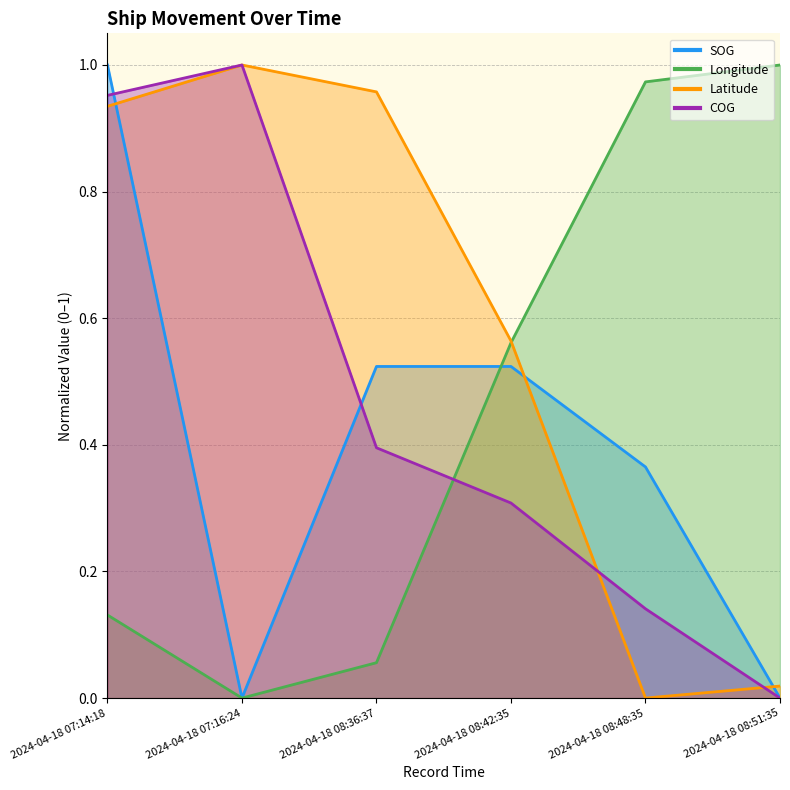

Is it true that Longitude equals 0.3 at 2024-04-18 08:48:35?

False